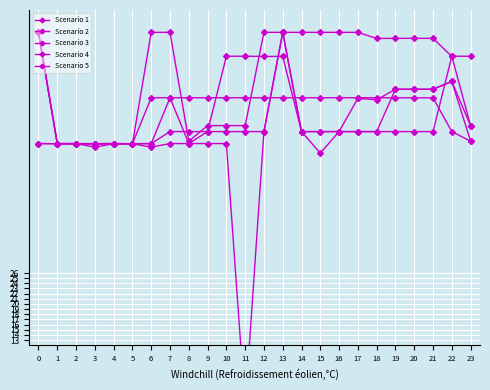

Which series has the largest total across all categories?

Scenario 4